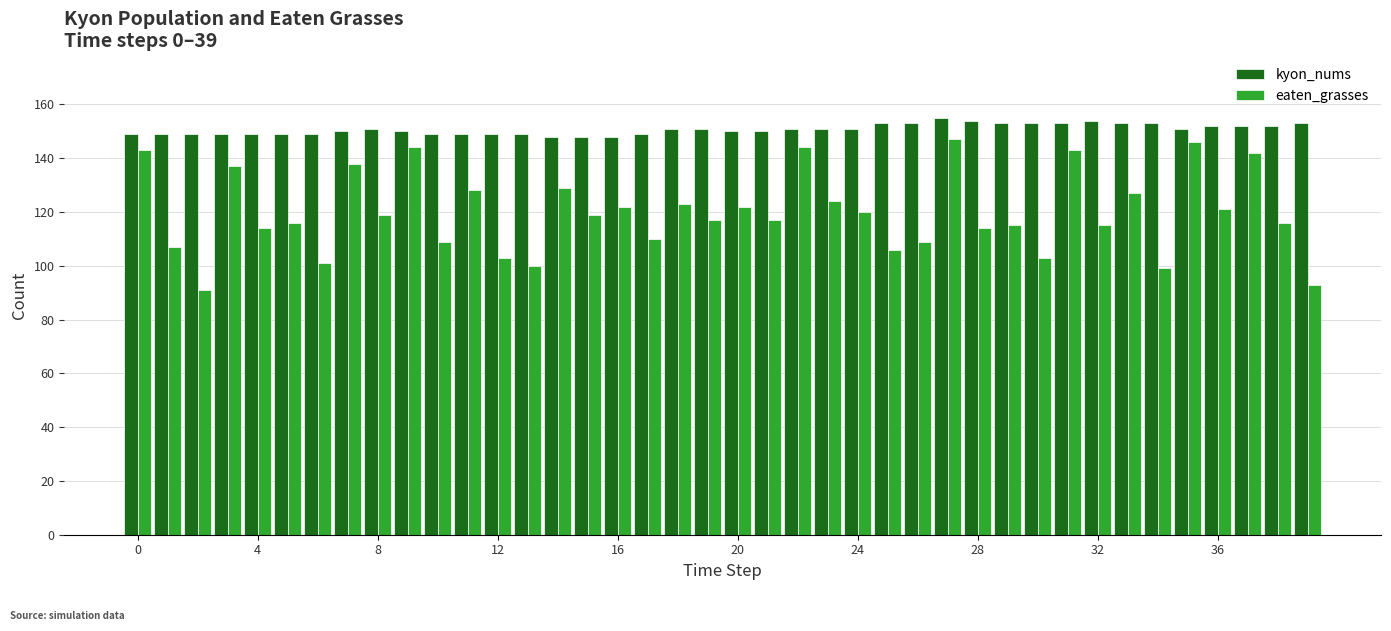

How many distinct data groups are displayed?

2